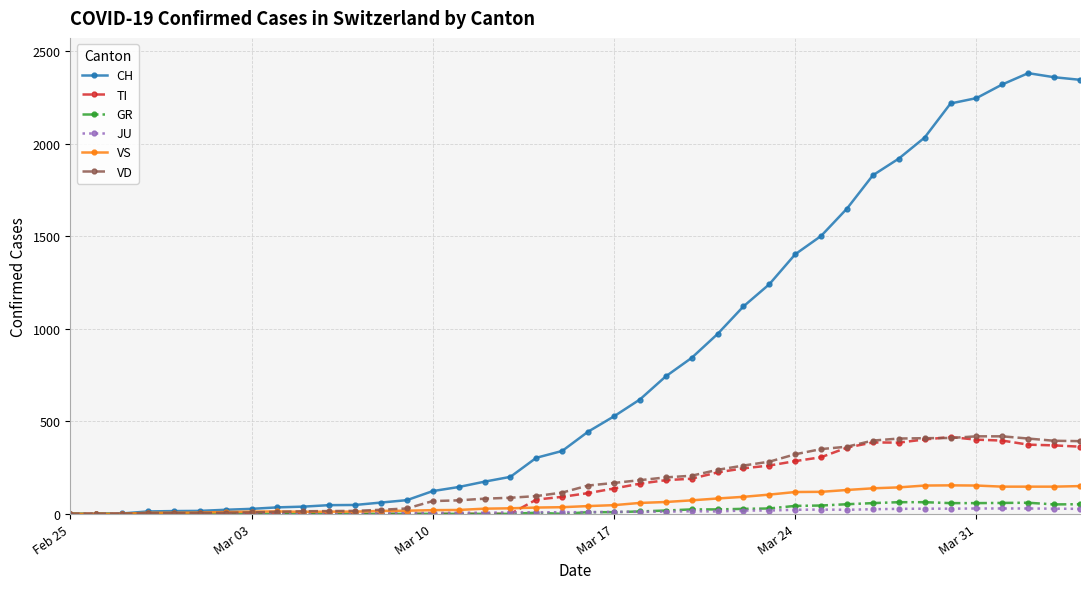

Which series has the largest total across all categories?

CH